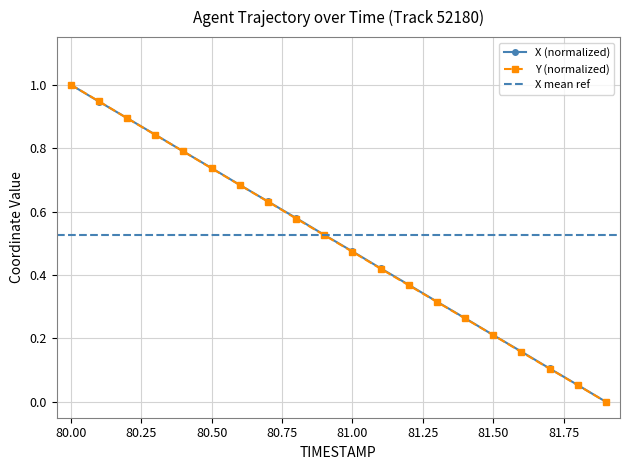

Which series has the widest spread of values?

X